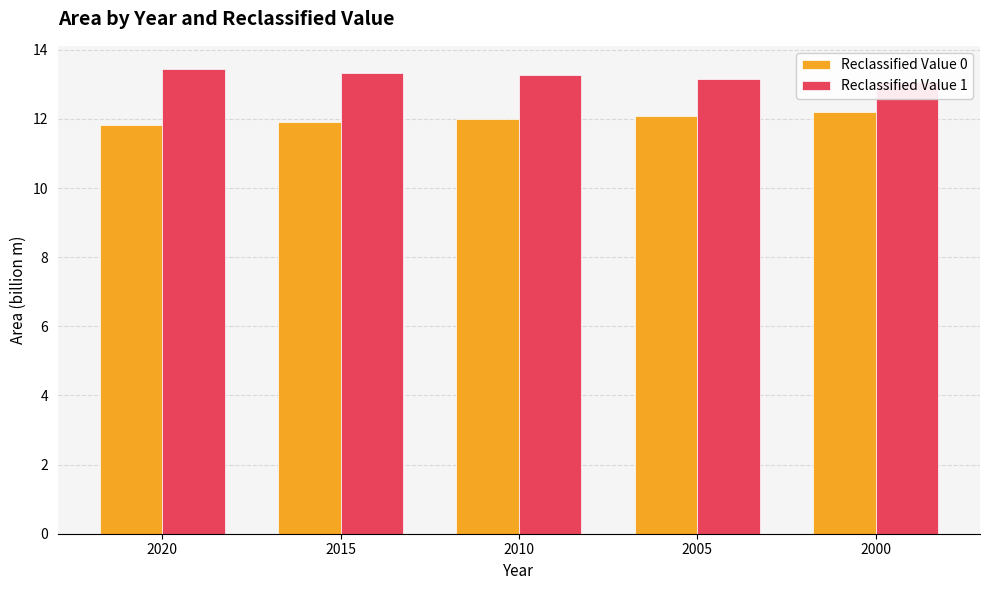

Reading left to right, extract all data points from this chart.

Reclassified Value 0: 2020=11.8	2015=11.9	2010=12.0	2005=12.1	2000=12.2
Reclassified Value 1: 2020=13.4	2015=13.3	2010=13.3	2005=13.2	2000=13.1